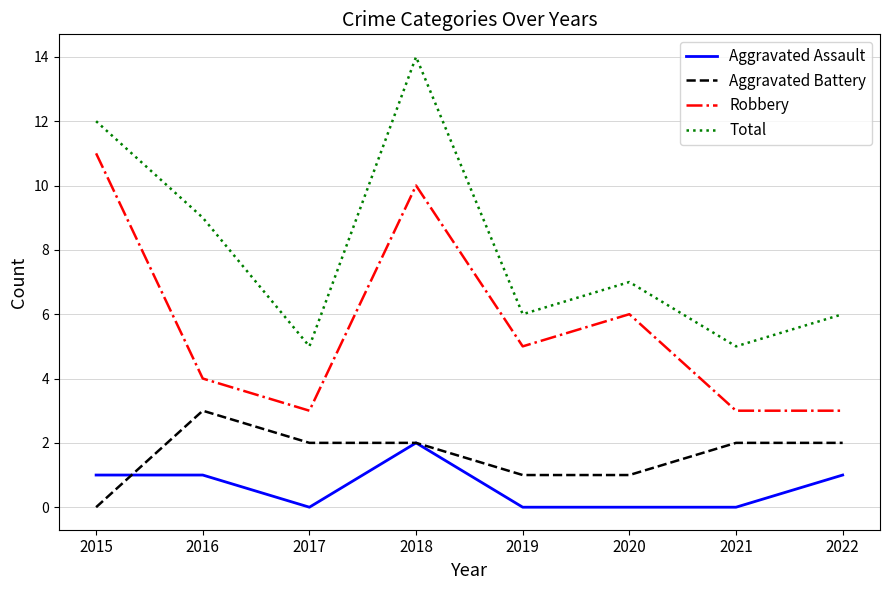

True or false: Robbery and Total intersect in this chart.

False